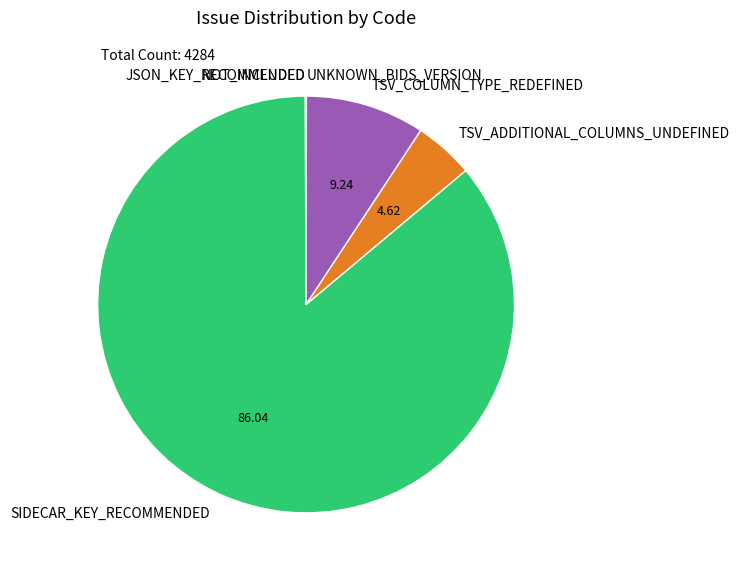

Is there any slice that represents more than half of the pie?

Yes